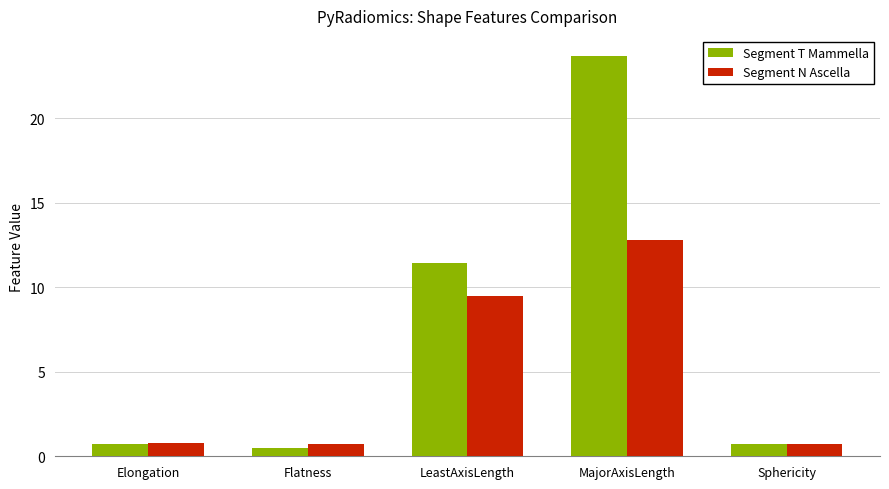

Which series has the largest total across all categories?

Segment T Mammella